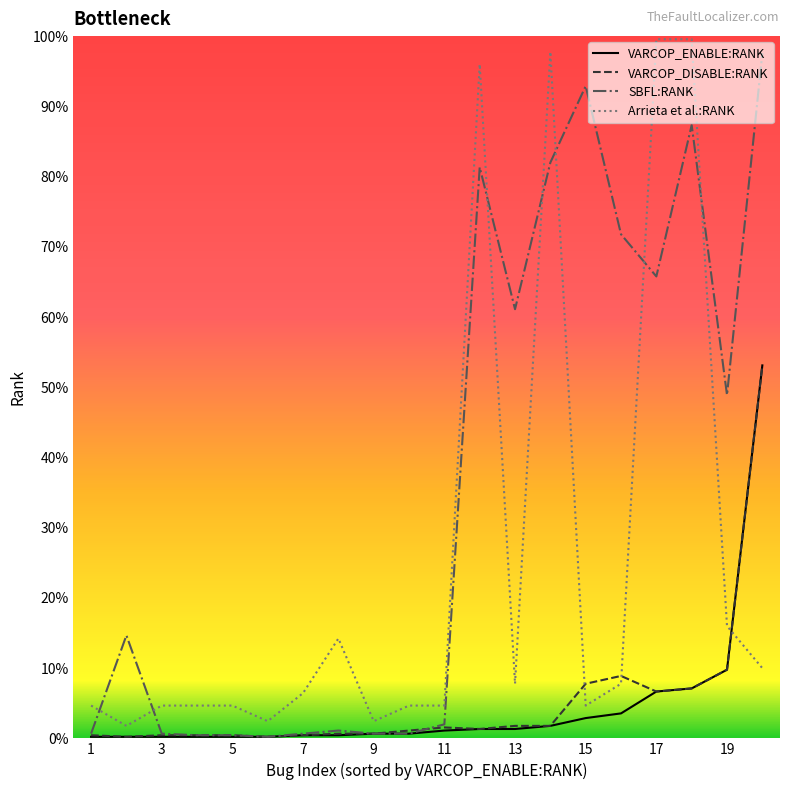

What are all the series names shown in the legend?

VARCOP_ENABLE:RANK, VARCOP_DISABLE:RANK, SBFL:RANK, Arrieta et al.:RANK